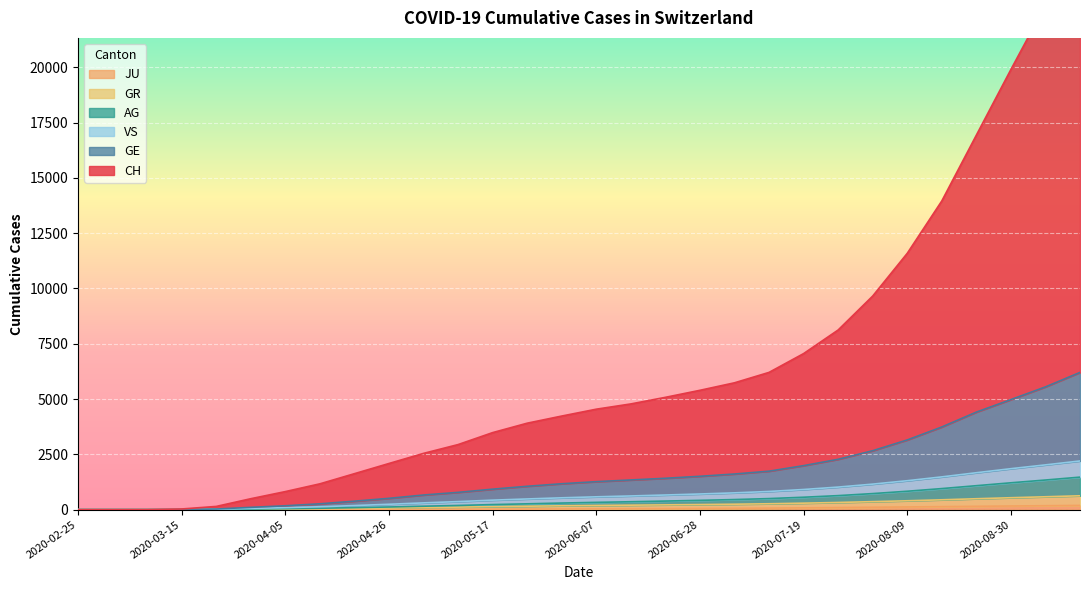

True or false: CH and AG intersect in this chart.

False